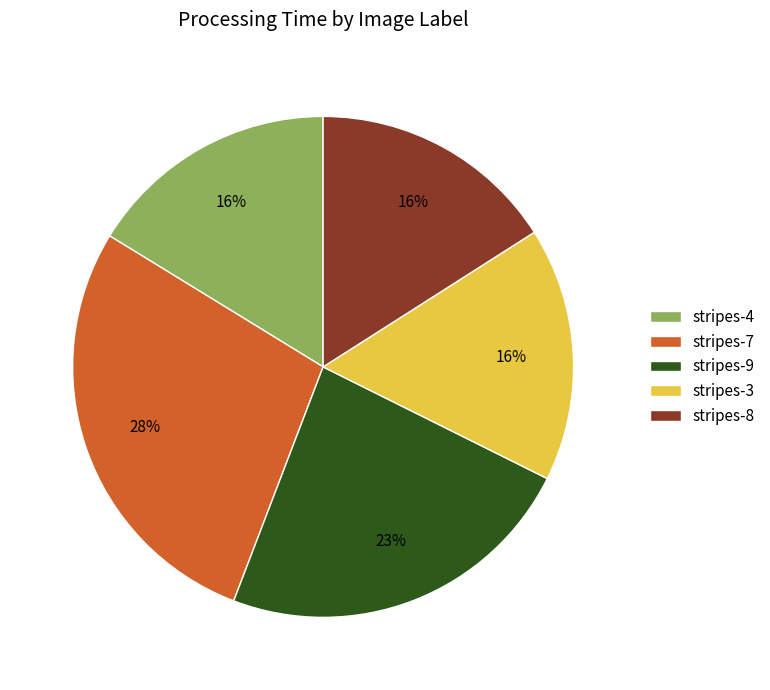

How many segments does this pie chart have?

5